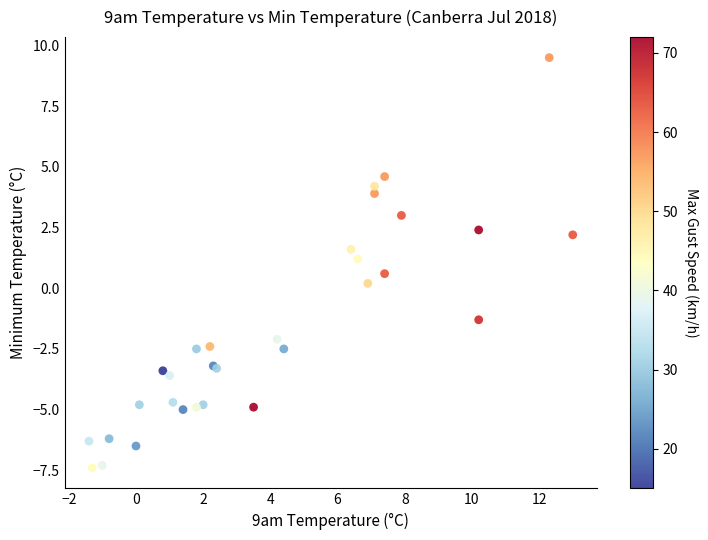

What Y value in the scatter plot is closest to 1?

1.2